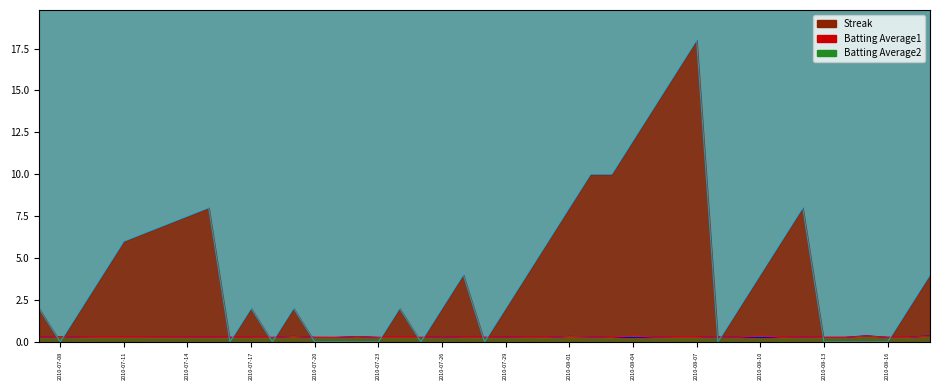

The value of Streak at 2010-07-16 is -5.9. True or false?

False